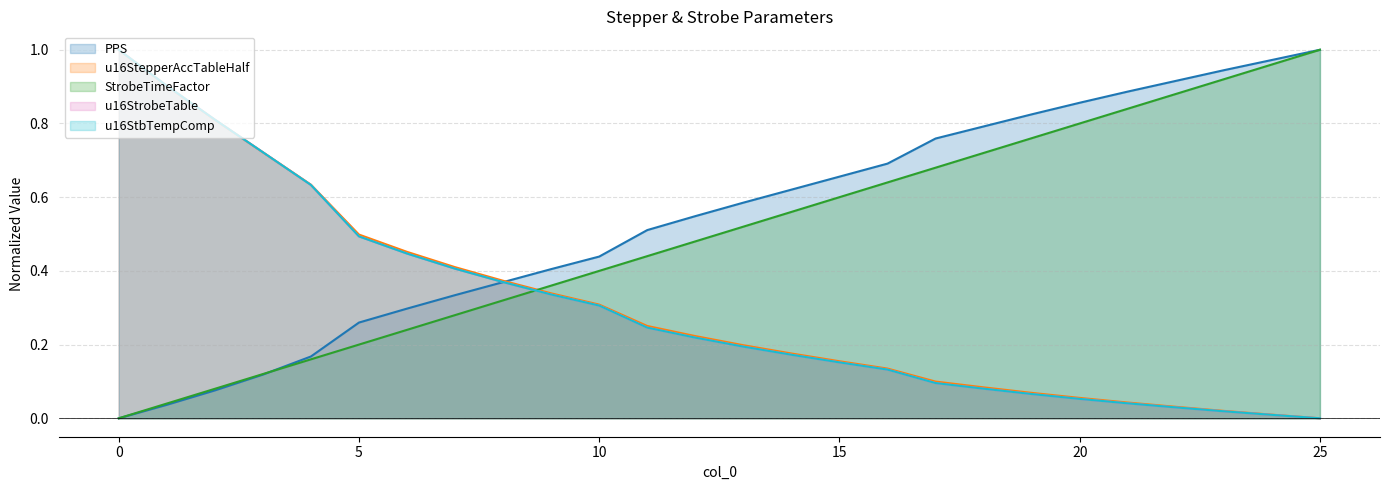

Reading left to right, list all the values displayed in this chart.

PPS: 0.0	0.0	0.1	0.1	0.2	0.3	0.3	0.3	0.4	0.4	0.4	0.5	0.5	0.6	0.6	0.7	0.7	0.8	0.8	0.8	0.9	0.9	0.9	0.9	1.0	1.0
u16StepperAccTableHalf: 1.0	0.9	0.8	0.7	0.6	0.5	0.5	0.4	0.4	0.3	0.3	0.3	0.2	0.2	0.2	0.2	0.1	0.1	0.1	0.1	0.1	0.0	0.0	0.0	0.0	0.0
StrobeTimeFactor: 0.0	0.0	0.1	0.1	0.2	0.2	0.2	0.3	0.3	0.4	0.4	0.4	0.5	0.5	0.6	0.6	0.6	0.7	0.7	0.8	0.8	0.8	0.9	0.9	1.0	1.0
u16StrobeTable: 1.0	0.9	0.8	0.7	0.6	0.5	0.4	0.4	0.4	0.3	0.3	0.2	0.2	0.2	0.2	0.2	0.1	0.1	0.1	0.1	0.1	0.0	0.0	0.0	0.0	0.0
u16StbTempComp: 1.0	0.9	0.8	0.7	0.6	0.5	0.4	0.4	0.4	0.3	0.3	0.2	0.2	0.2	0.2	0.2	0.1	0.1	0.1	0.1	0.1	0.0	0.0	0.0	0.0	0.0